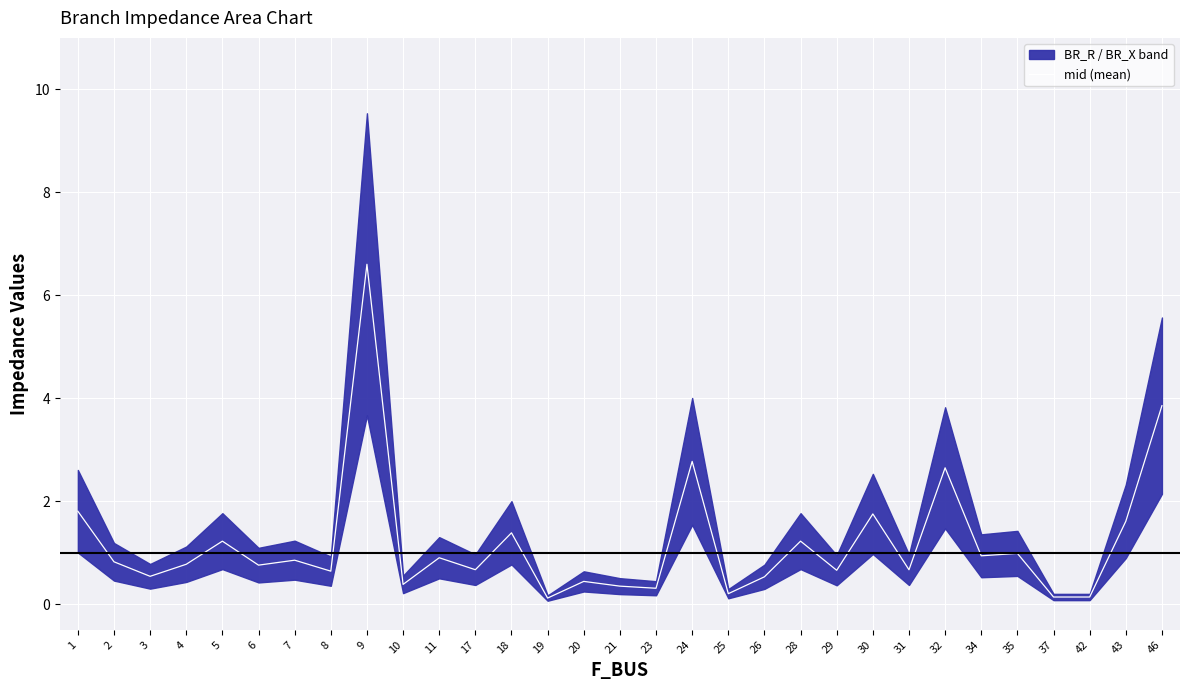

True or false: the data has more than 1 interior local peaks.

True